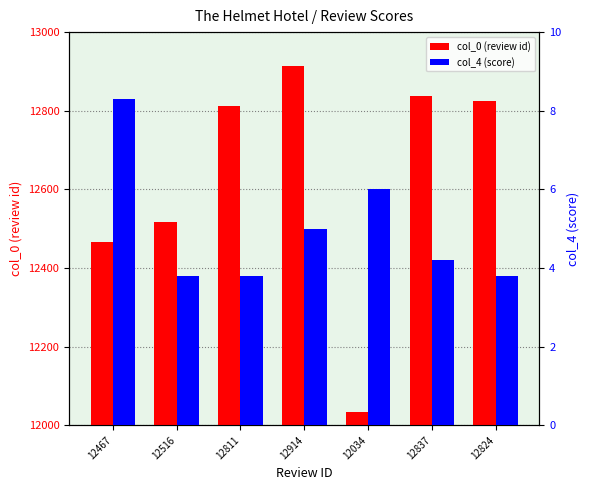

Which category has the lowest value across all series?

12516